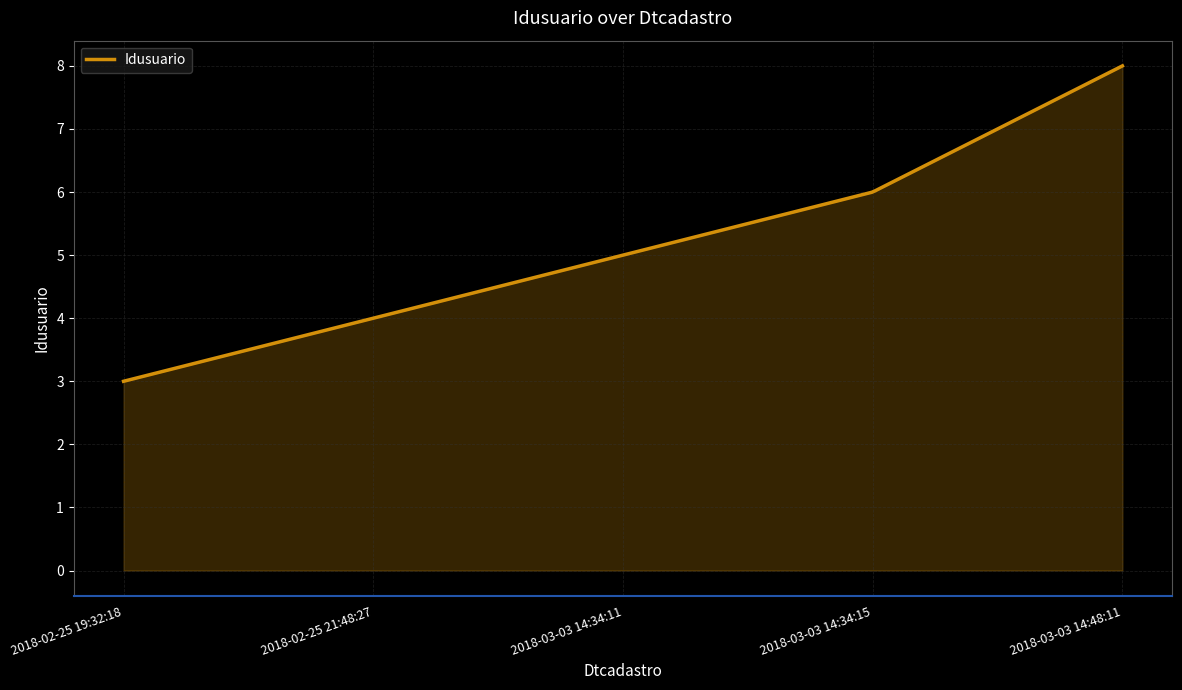

What is the minimum value shown in the chart?

3.0